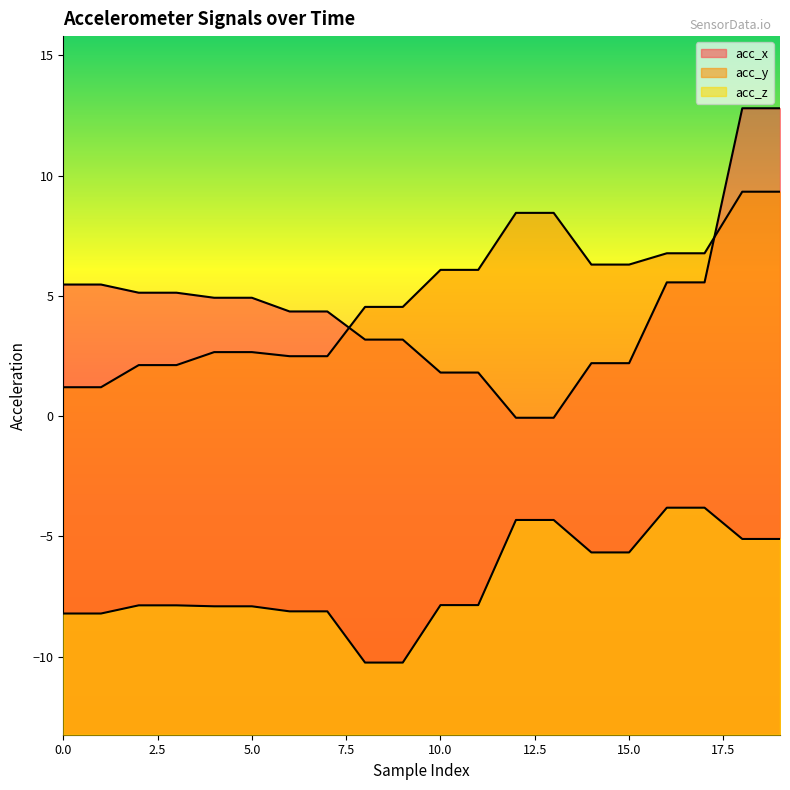

Reading left to right, extract all data points from this chart.

acc_x: 0=5.5	1=5.5	2=5.1	3=5.1	4=4.9	5=4.9	6=4.3	7=4.3	8=3.2	9=3.2	10=1.8	11=1.8	12=-0.1	13=-0.1	14=2.2	15=2.2	16=5.6	17=5.6	18=12.8	19=12.8
acc_y: 0=1.2	1=1.2	2=2.1	3=2.1	4=2.7	5=2.7	6=2.5	7=2.5	8=4.5	9=4.5	10=6.1	11=6.1	12=8.4	13=8.4	14=6.3	15=6.3	16=6.8	17=6.8	18=9.3	19=9.3
acc_z: 0=-8.2	1=-8.2	2=-7.9	3=-7.9	4=-7.9	5=-7.9	6=-8.1	7=-8.1	8=-10.2	9=-10.2	10=-7.9	11=-7.9	12=-4.3	13=-4.3	14=-5.7	15=-5.7	16=-3.8	17=-3.8	18=-5.1	19=-5.1